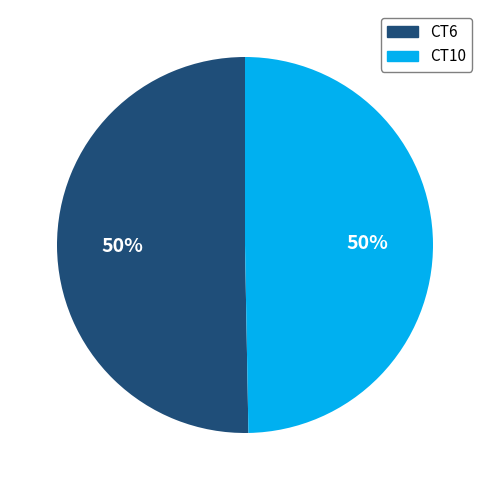

Is the sum of CT10 and CT6 greater than half?

Yes